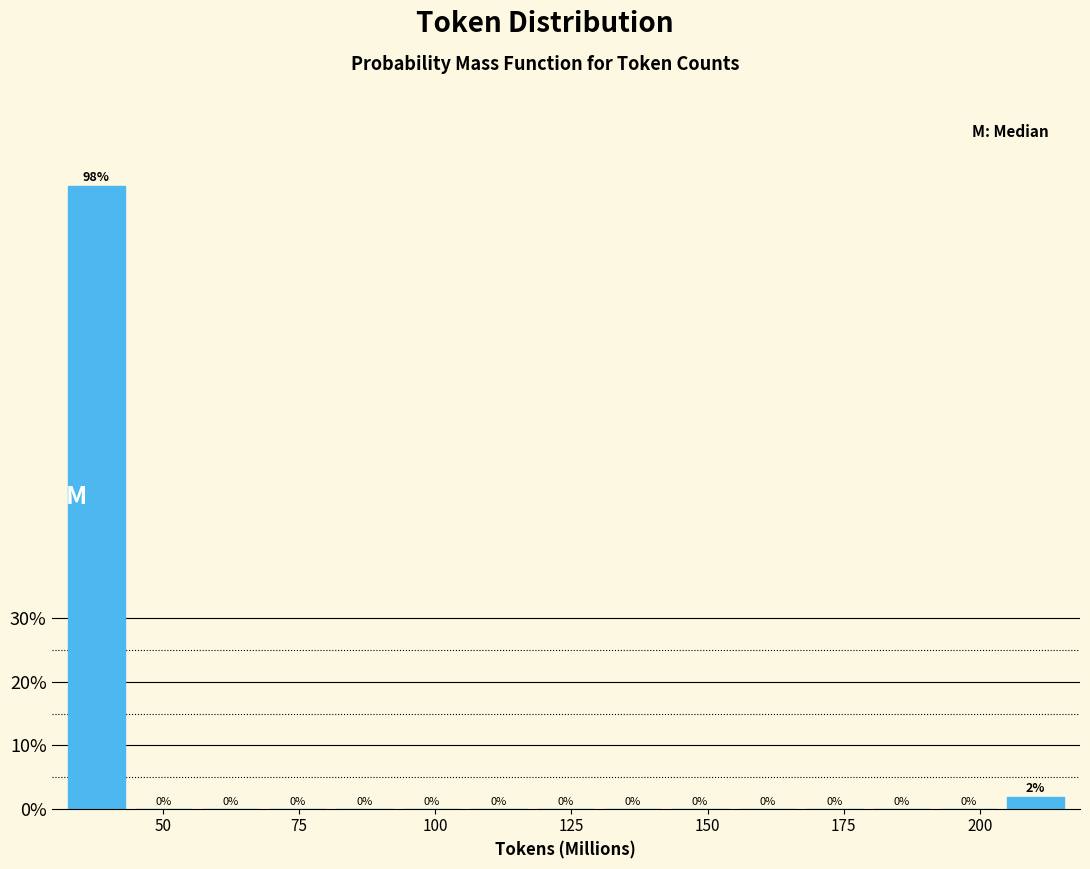

Around what value on the x-axis is the tallest bar? Give the approximate position of its centre, as read against the axis.

40